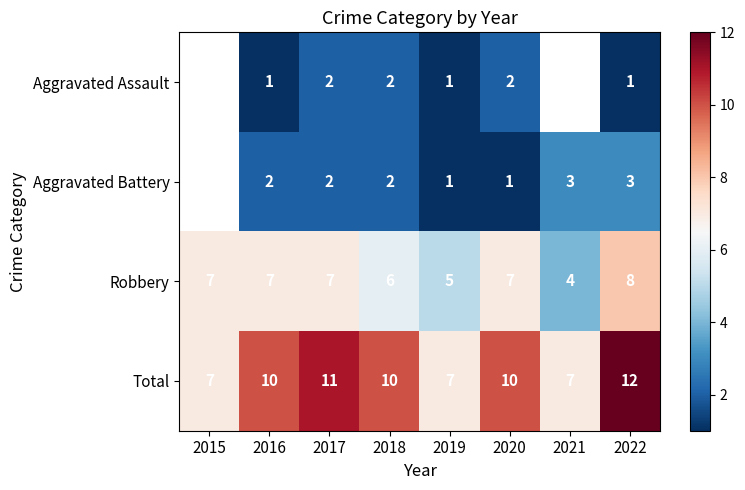

How many values in the Robbery series are below 7?

3